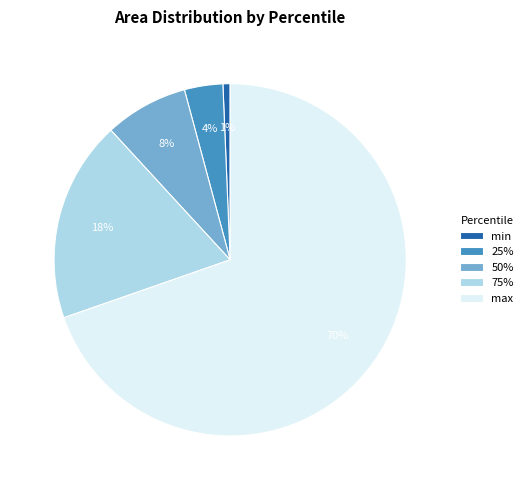

Which slice is the largest?

max